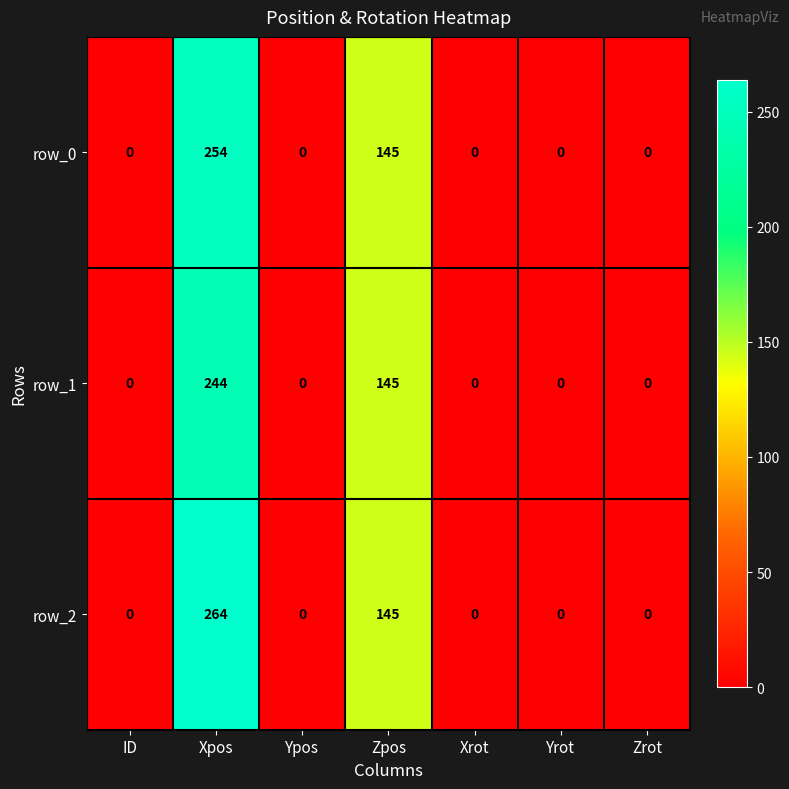

How many data points does each series have?

7